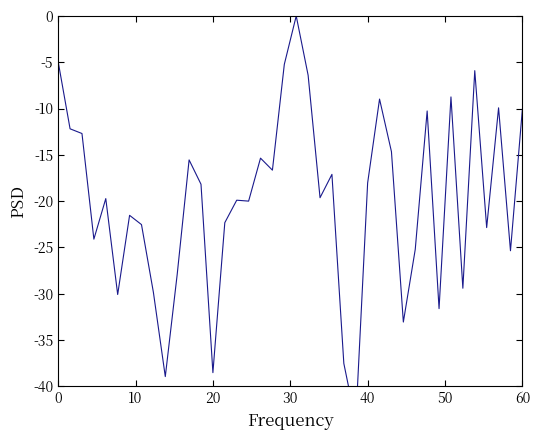

How many distinct data groups are displayed?

1